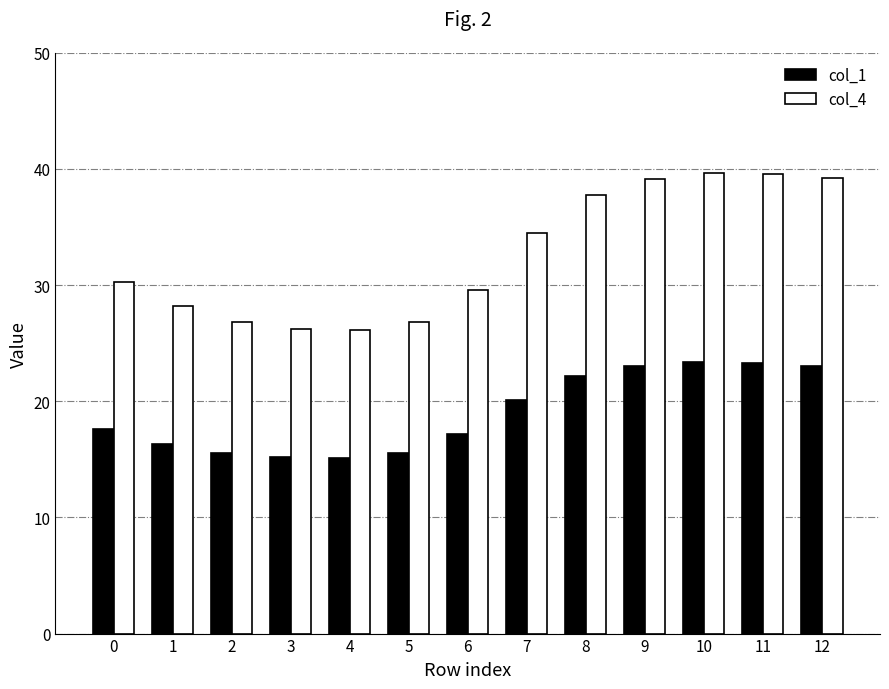

How many categories are shown in the chart?

13